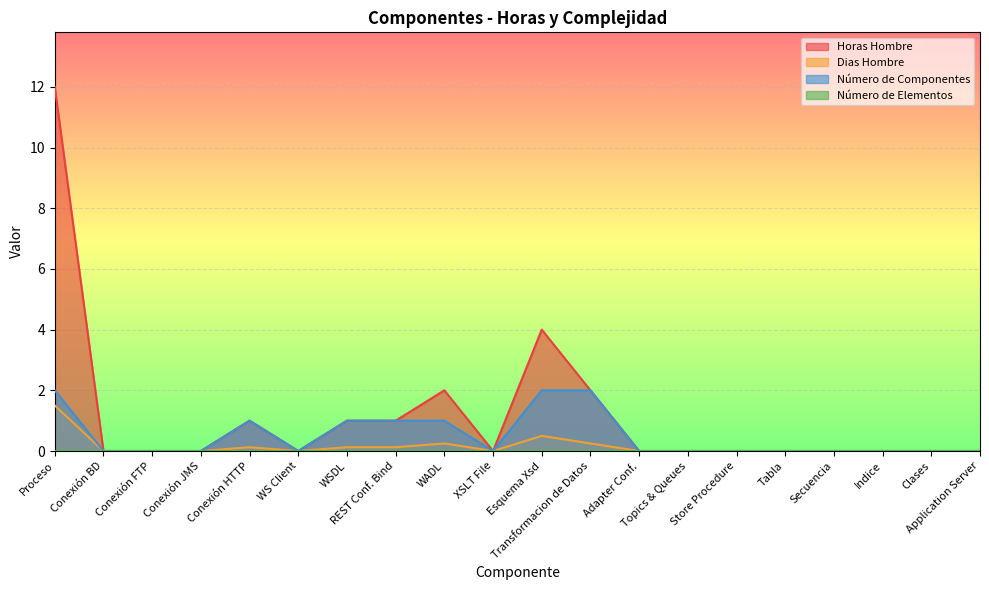

Where is Horas Hombre nearest to the value 6?

Esquema Xsd